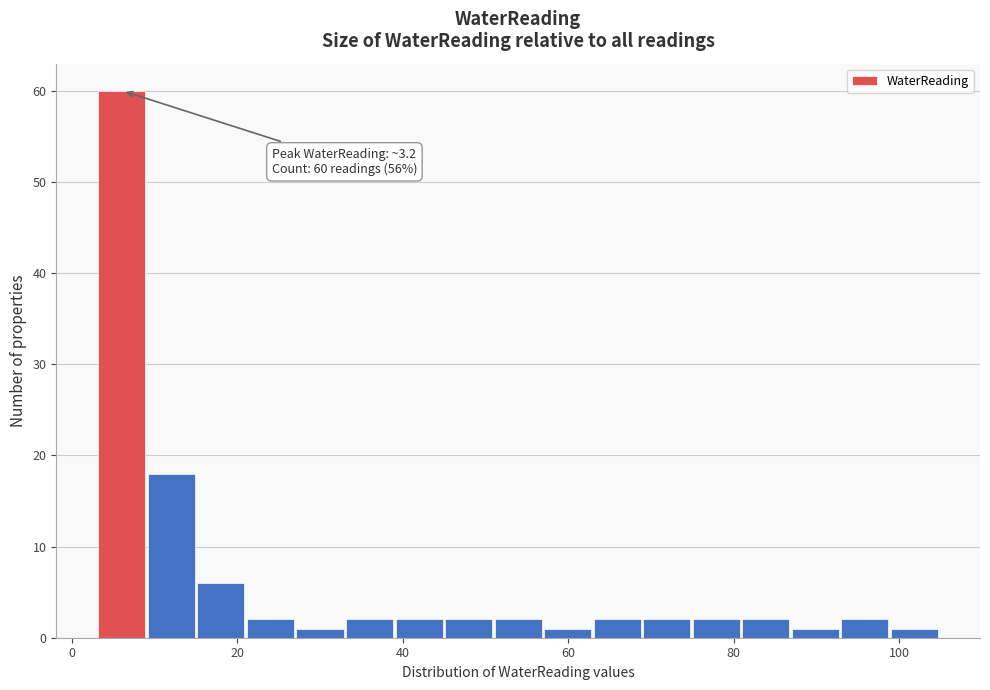

Read against the x-axis, roughly where is the centre of the tallest bar?

6